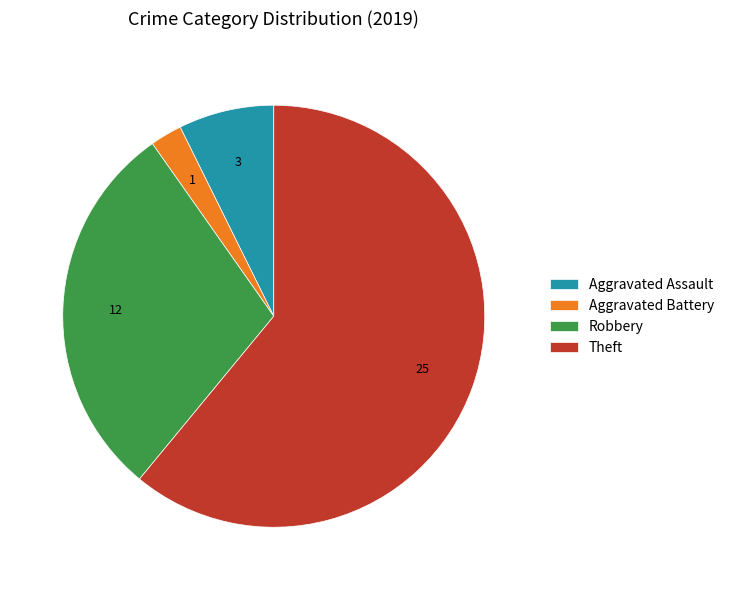

Which category has the smallest portion of the pie?

Aggravated Battery